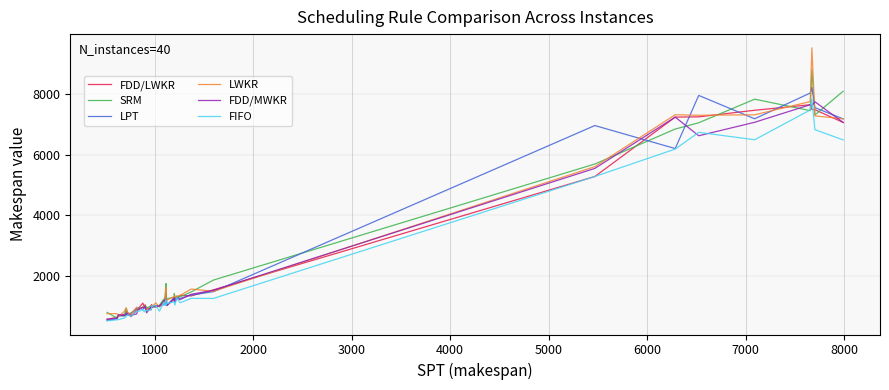

What is the highest value of the FDD/MWKR series?

7754